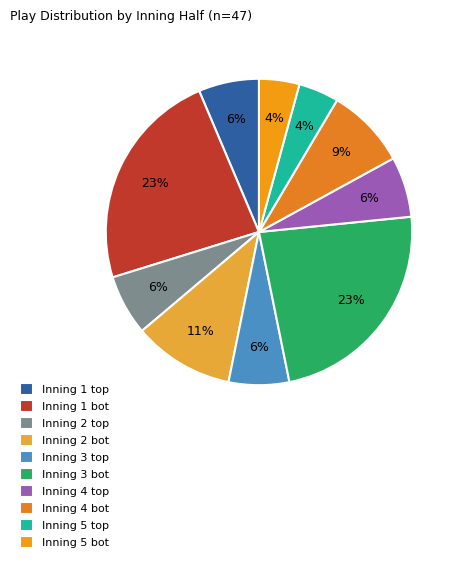

The Inning 1 bot slice represents 23% of the pie. True or false?

True